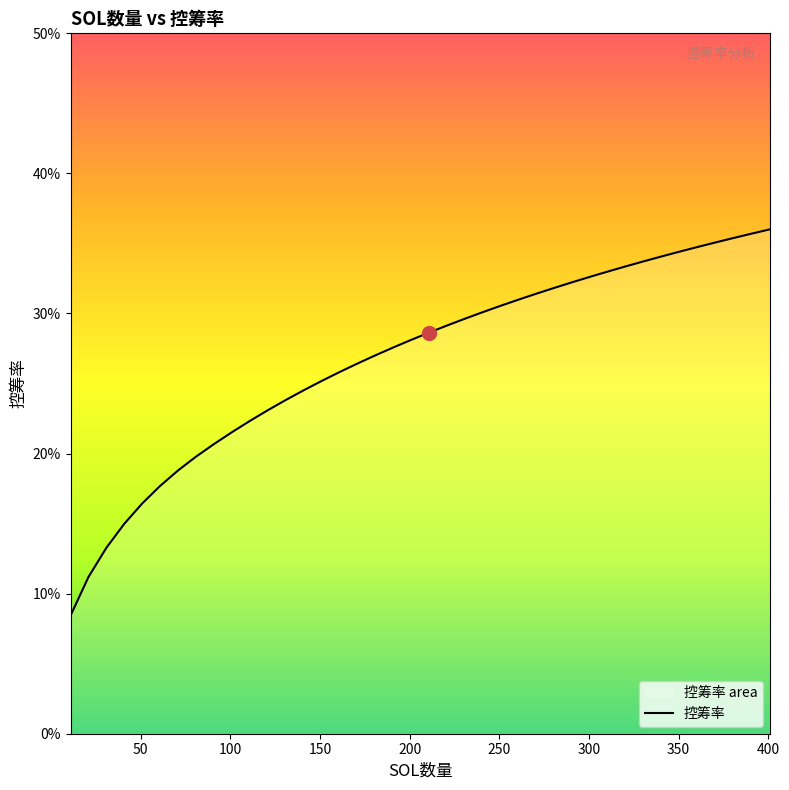

Count the number of categories in the chart.

40